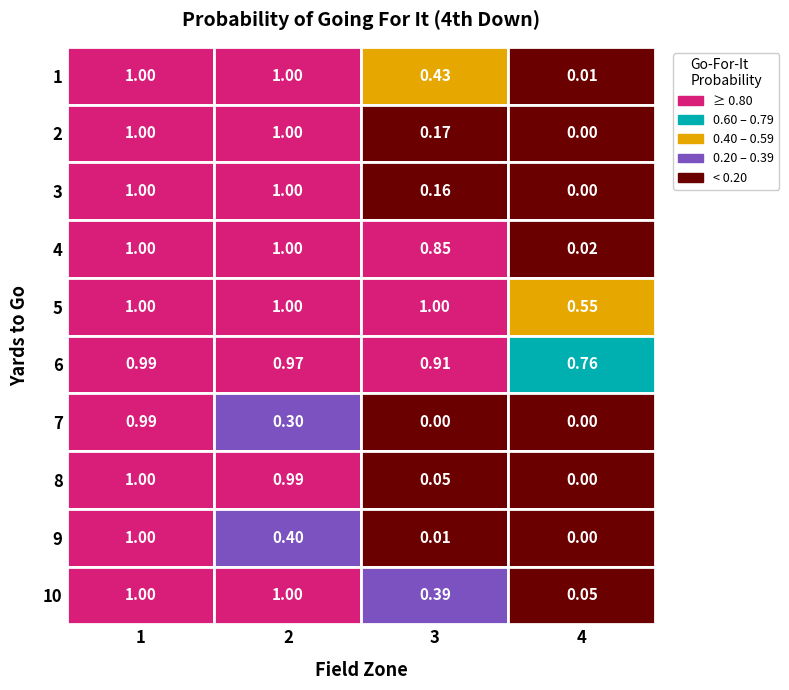

List the labels in order of 8 value, smallest first.

4, 3, 2, 1